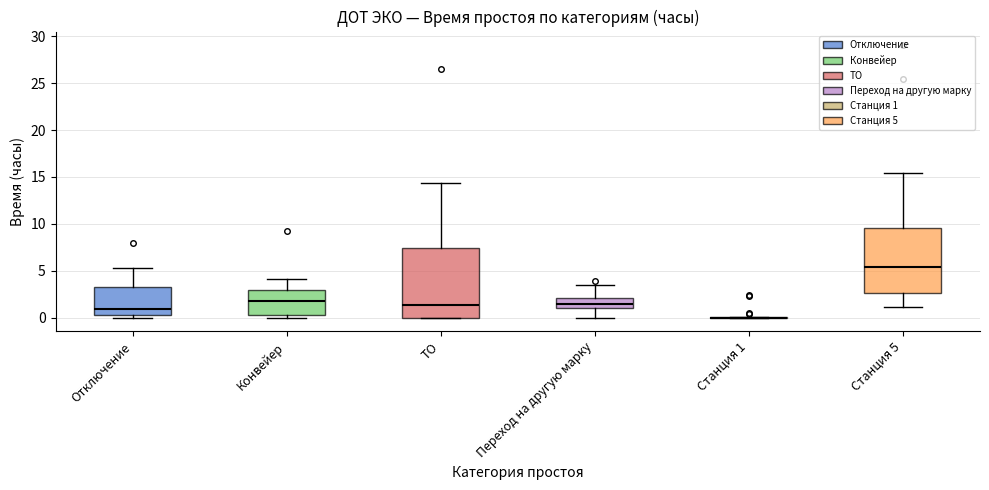

Where does the upper whisker of the box for Станция 5 end on the y-axis? The values are not printed on the chart, so give them approximately, as read against the axis.

15.5